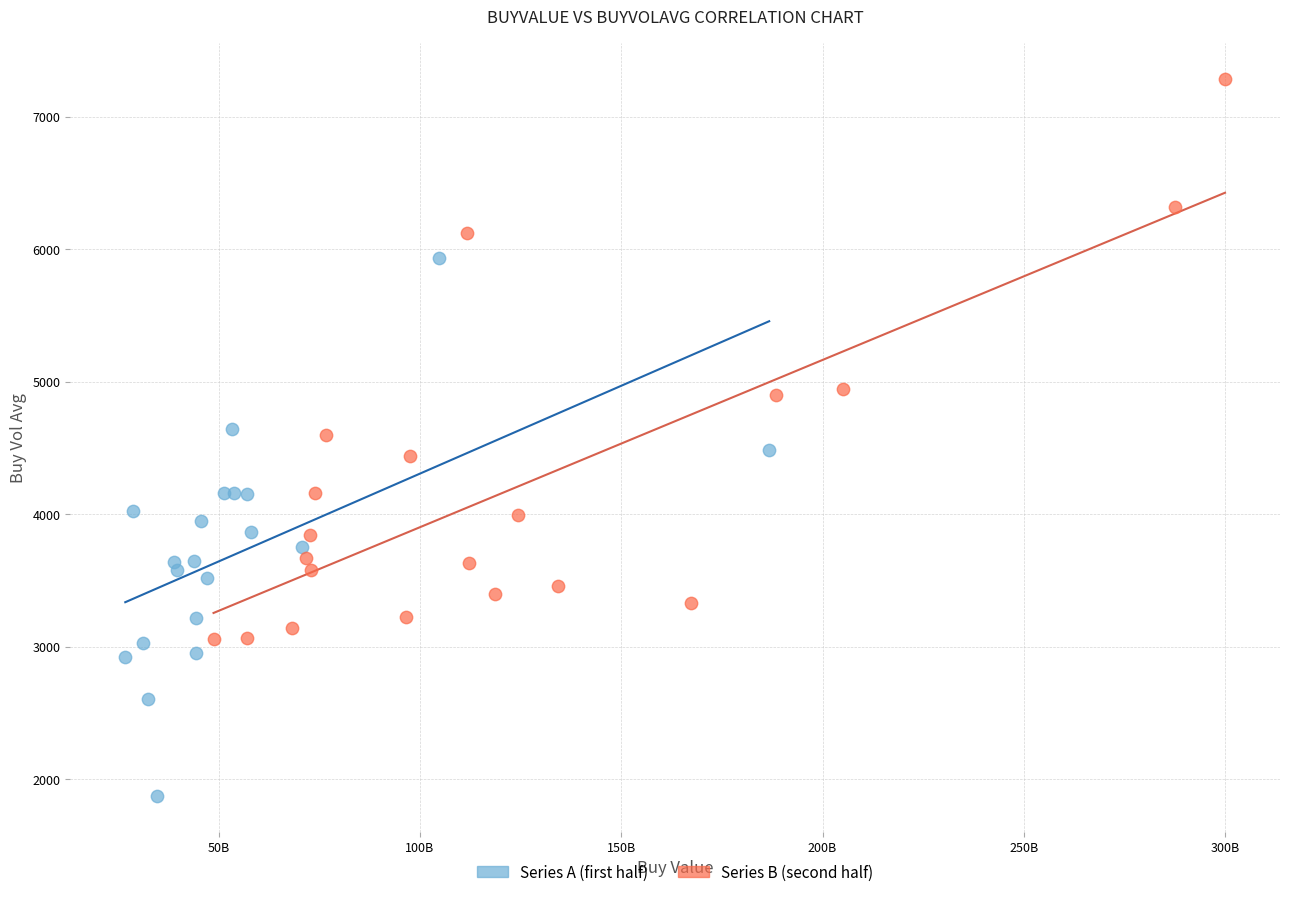

Which series reaches the maximum Y coordinate?

Series B (second half)